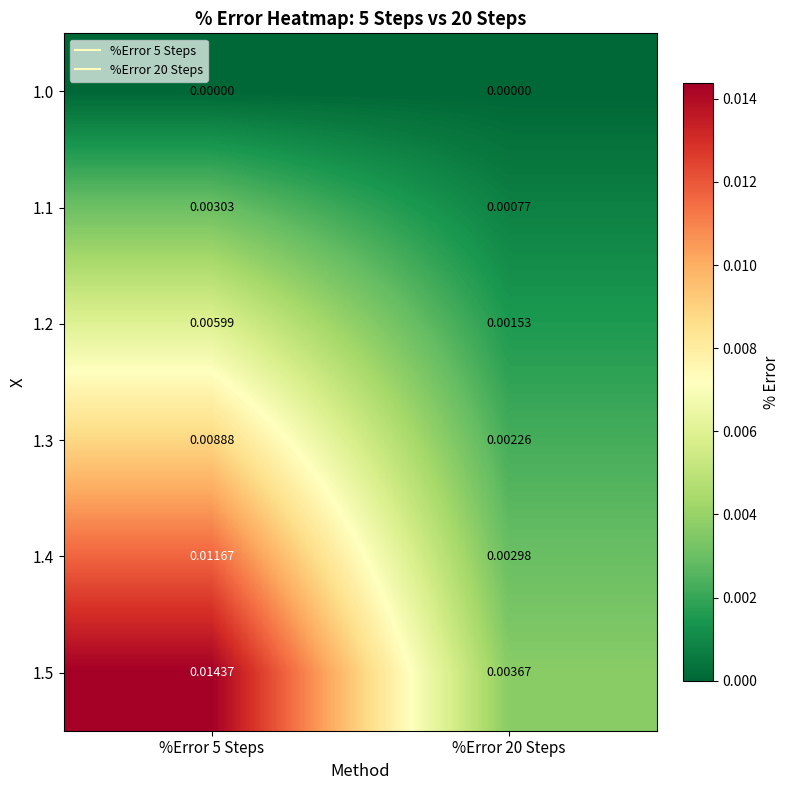

Is the value of 1.1 at %Error 20 Steps greater than the value of 1.4 at %Error 20 Steps?

No